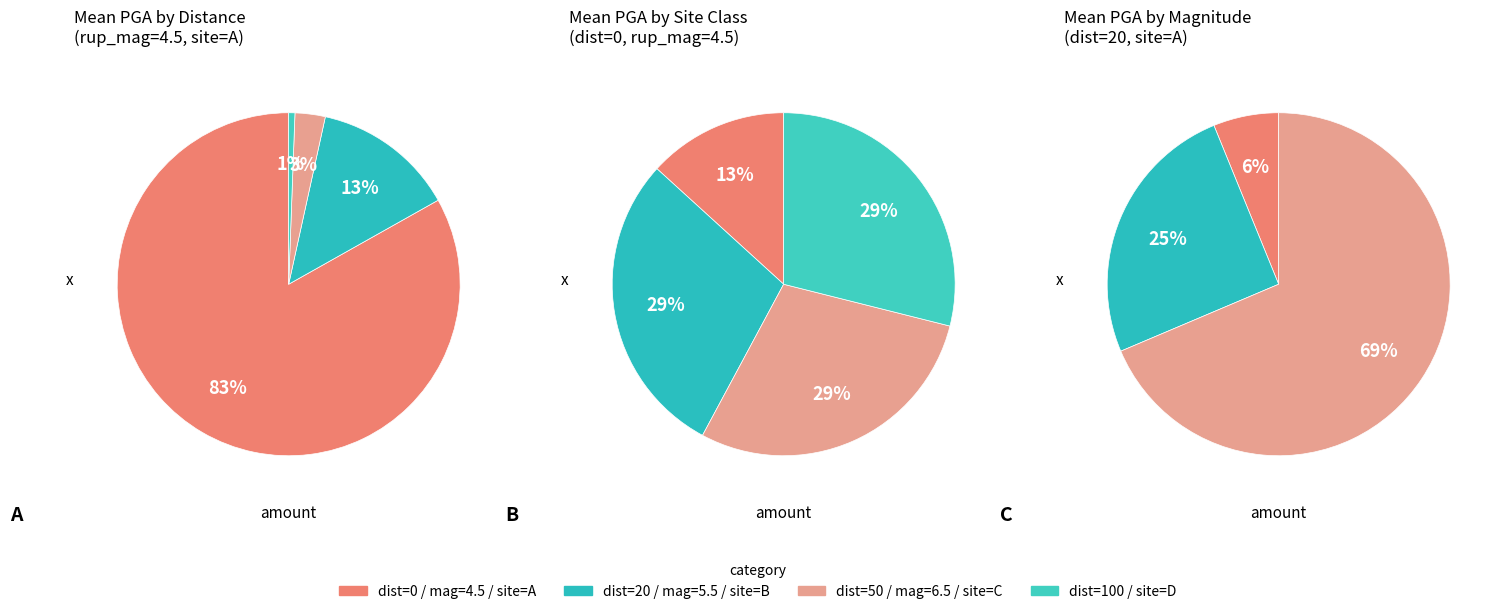

What is the smallest slice in the pie chart?

100